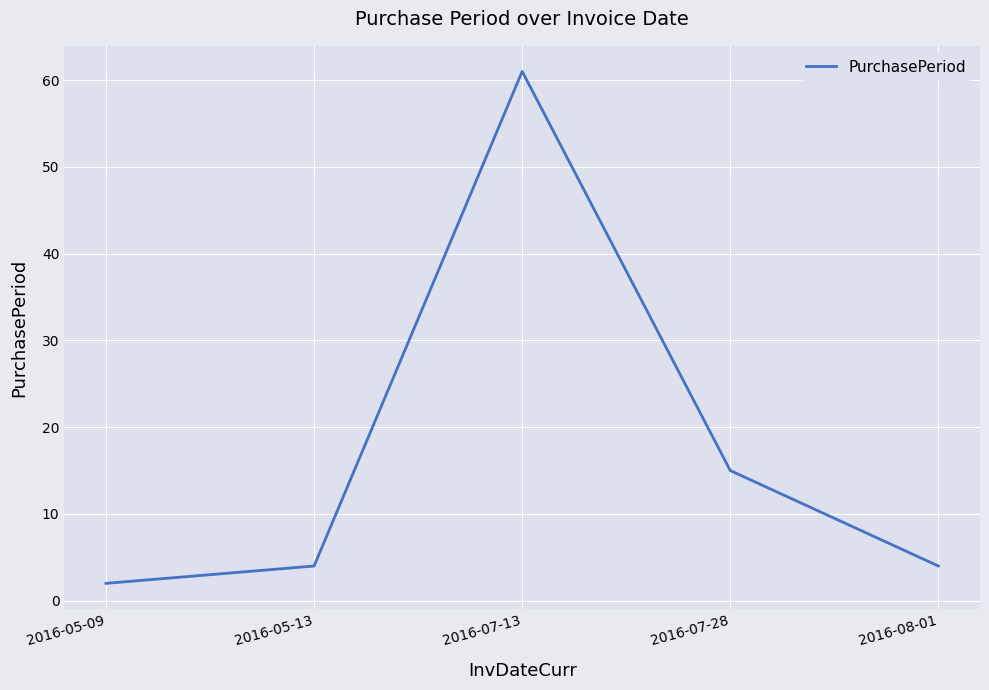

Is it true that the value at 2016-07-28 is 9?

False